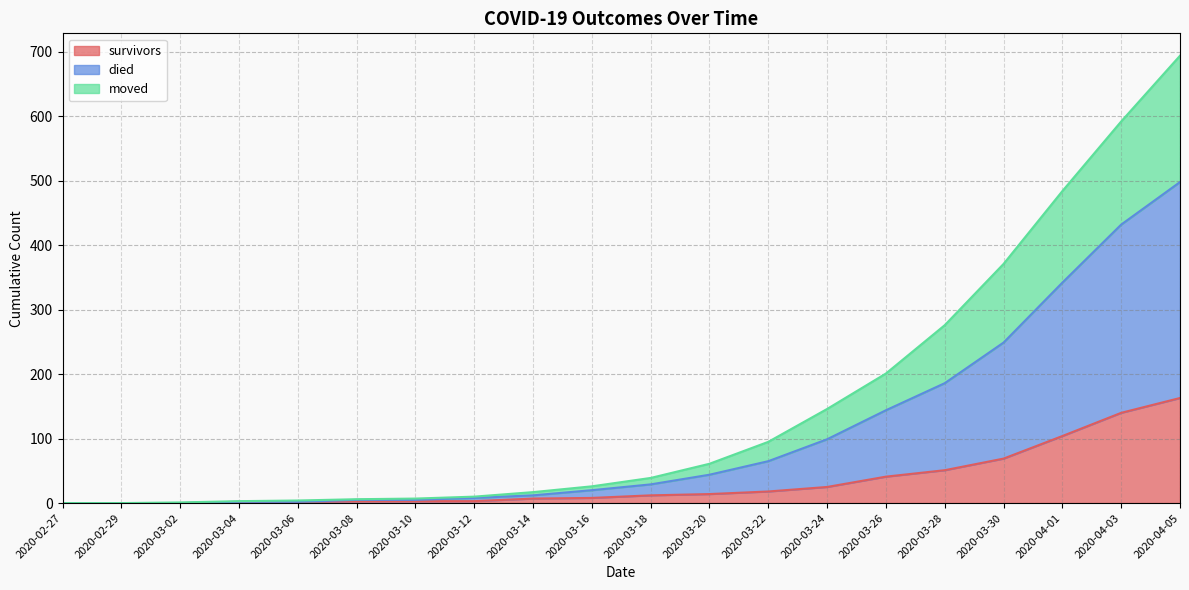

Which series has the largest range (max minus min)?

died